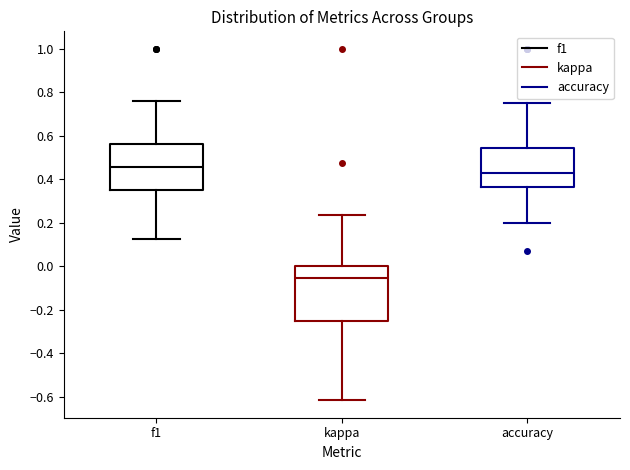

Comparing the boxes themselves (not the whiskers), which one is the tallest?

kappa